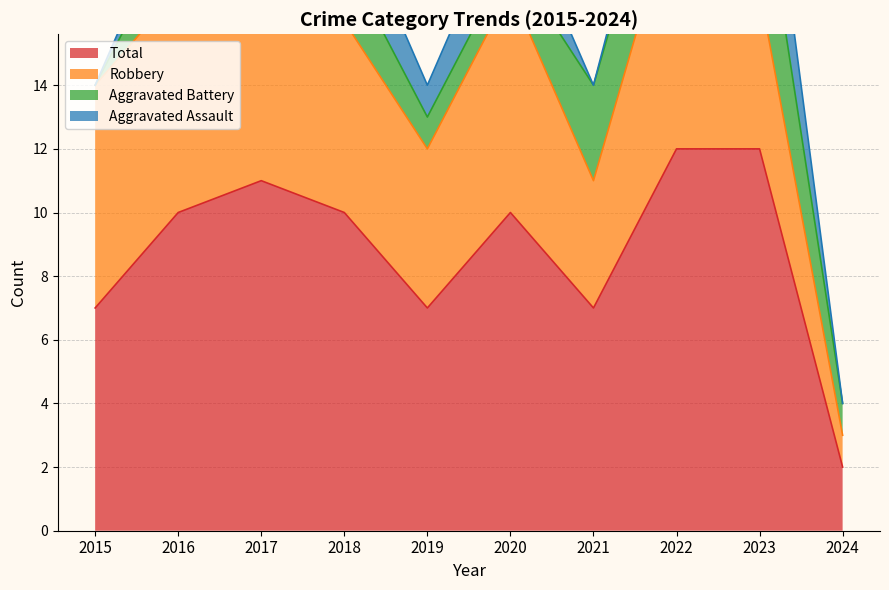

Which category has the lowest value in the Robbery series?

2024